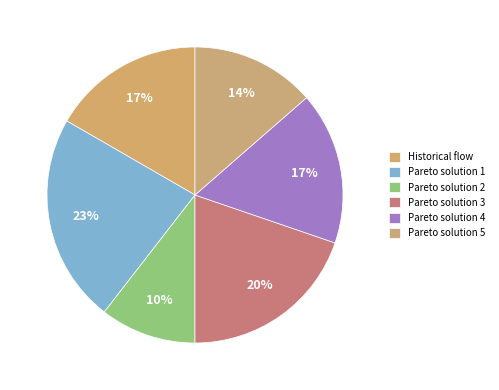

Count the number of slices in the pie.

6